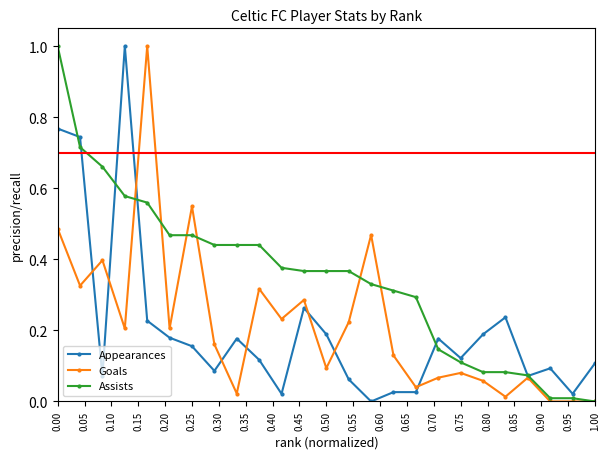

What is the greatest value displayed?

1.0